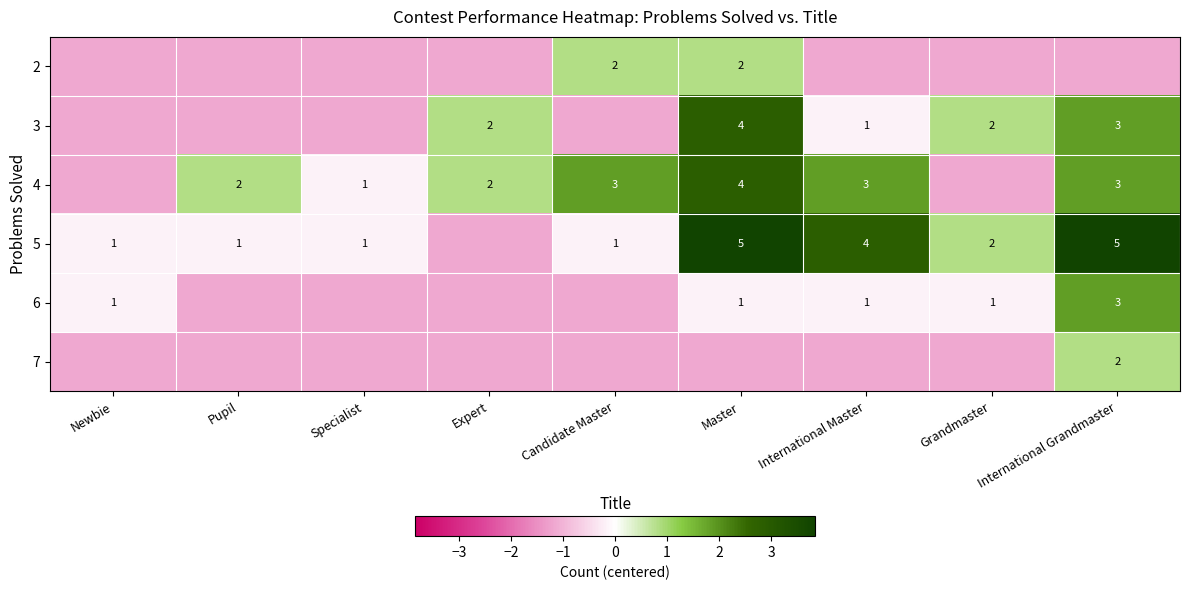

Between Candidate Master and International Master, which is larger?

Candidate Master